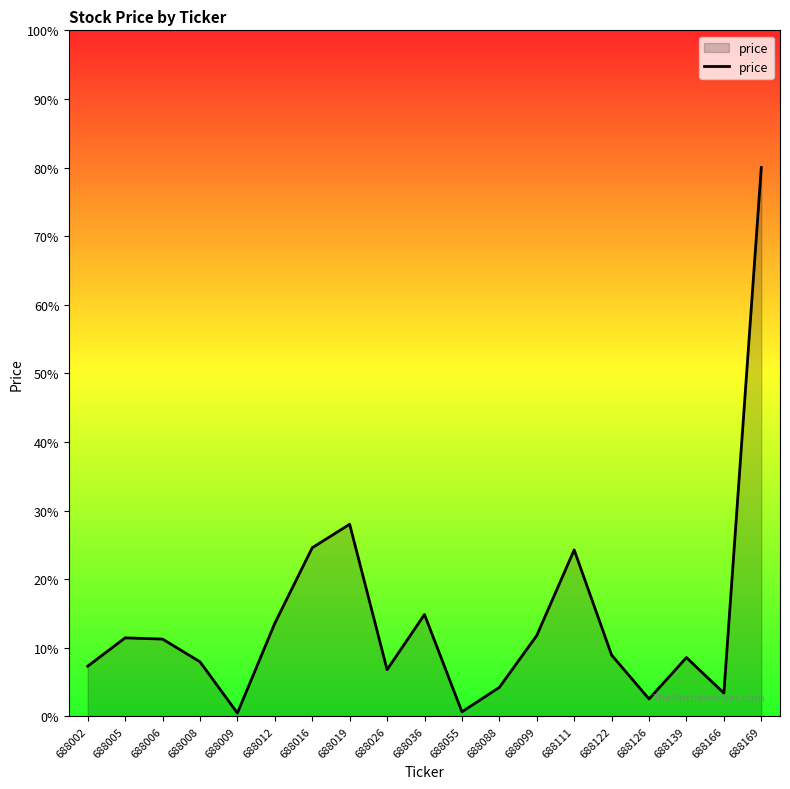

Does the chart have visible grid lines?

No